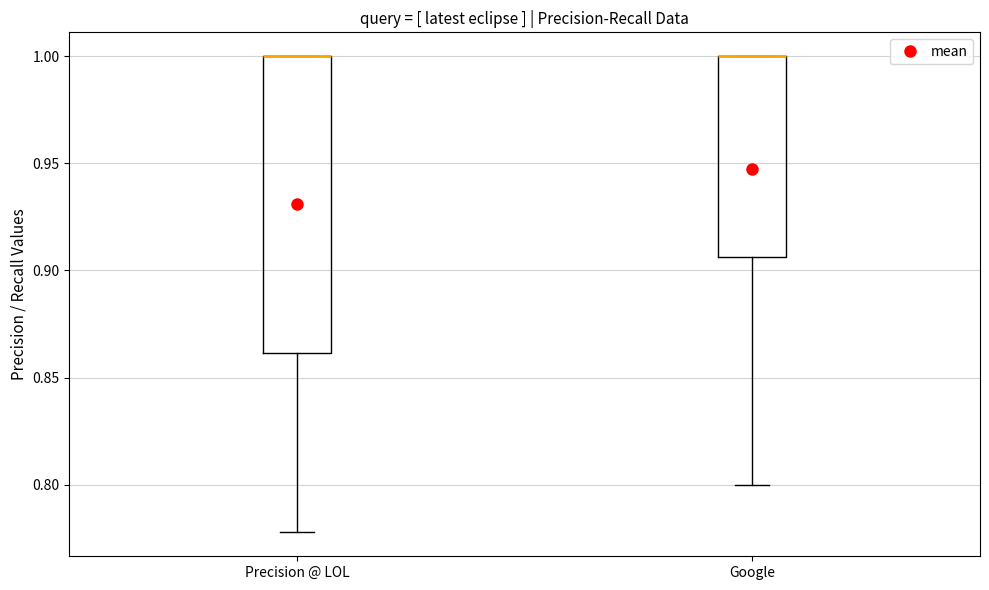

Reading left to right, read every box against the y-axis: the position of its median line, the range the box covers, and the ends of its whiskers. The values are not printed on the chart, so give them approximately, as read against the axis.

Precision @ LOL: median 1.000 (drawn on the box's upper edge), box 0.860 to 1.000, whiskers 0.780 to 1.000
Google: median 1.000 (drawn on the box's upper edge), box 0.905 to 1.000, whiskers 0.800 to 1.000